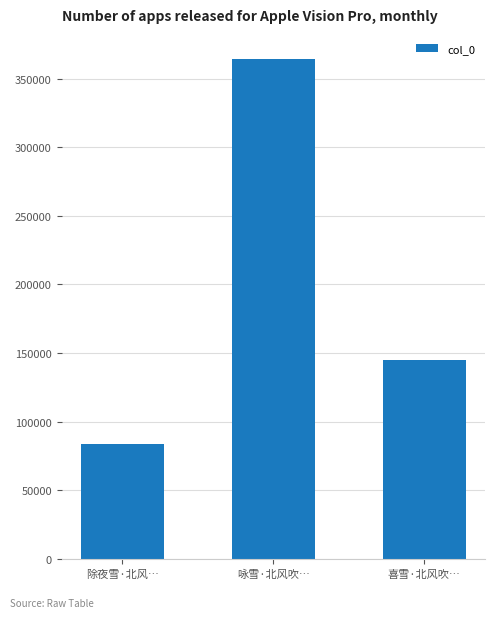

List the labels in order of value, largest first.

咏雪·北风吹…, 喜雪·北风吹…, 除夜雪·北风…